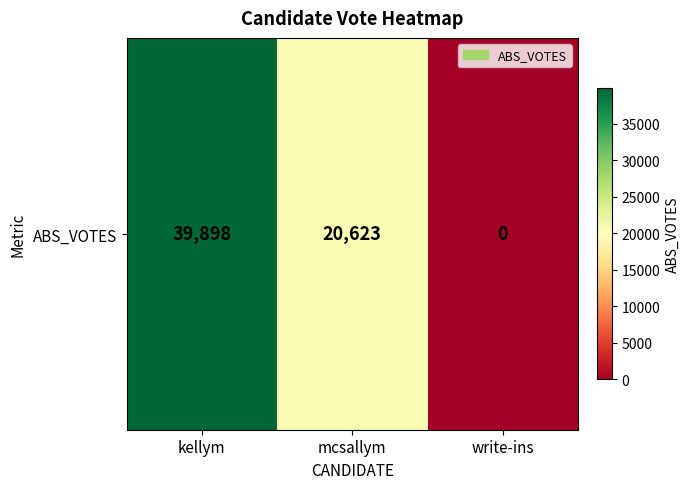

Reading right to left, list all the values displayed in this chart.

write-ins=0	mcsallym=20623	kellym=39898